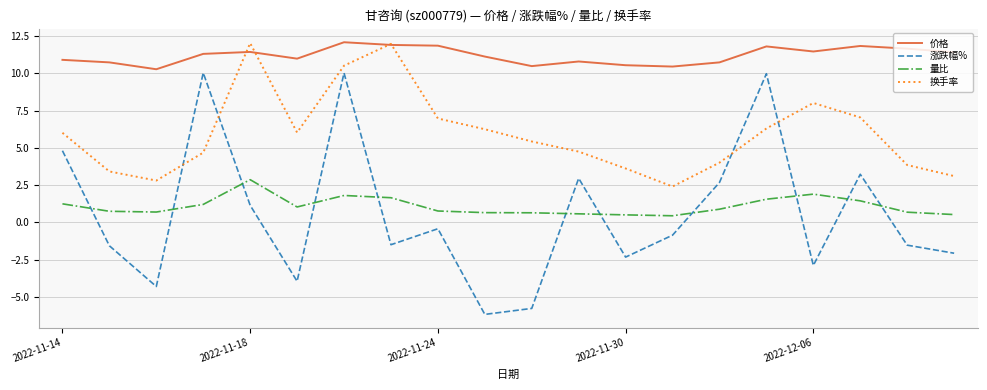

What are all the series names shown in the legend?

价格, 涨跌幅%, 量比, 换手率